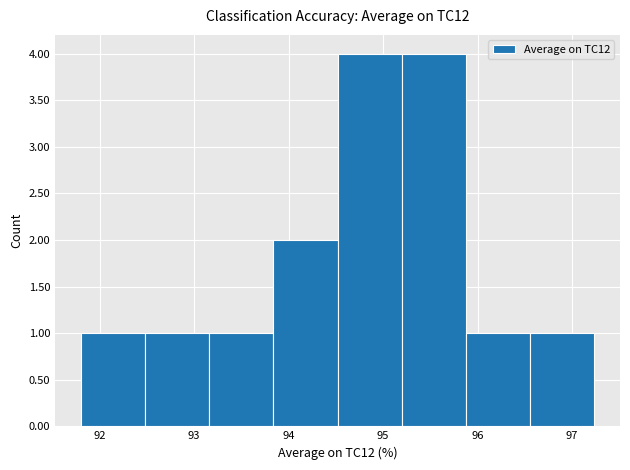

Reading left to right, list every bar in this chart as the range it spans on the x-axis followed by its height. Neither the bar edges nor the heights are printed on the chart, so give them approximately, as read against the axes.

91.8 to 92.5: 1
92.5 to 93.2: 1
93.2 to 93.8: 1
93.8 to 94.5: 2
94.5 to 95.2: 4
95.2 to 95.9: 4
95.9 to 96.6: 1
96.6 to 97.2: 1